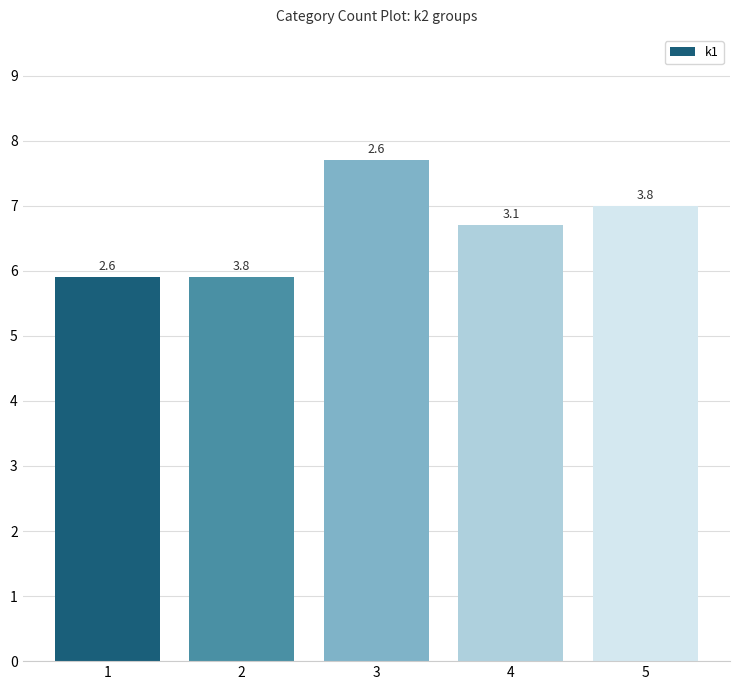

Where is the data nearest to the value 6?

1